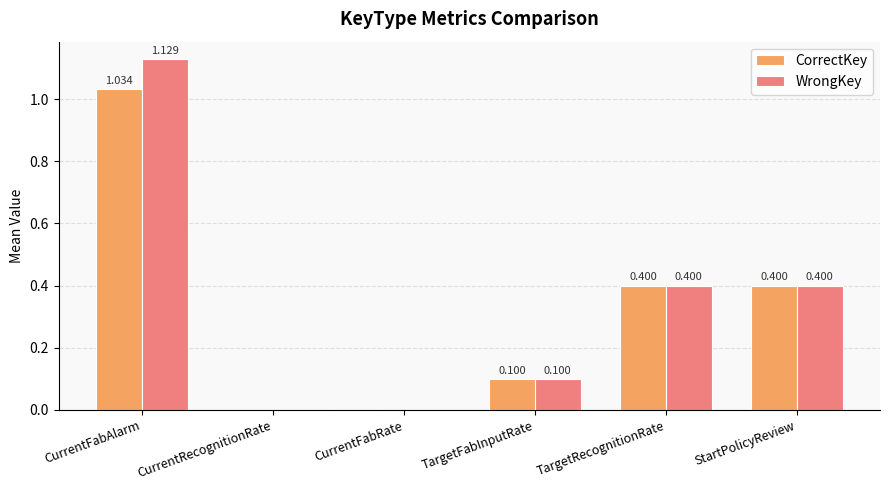

Which series changed the most between CurrentFabAlarm and TargetFabInputRate?

WrongKey